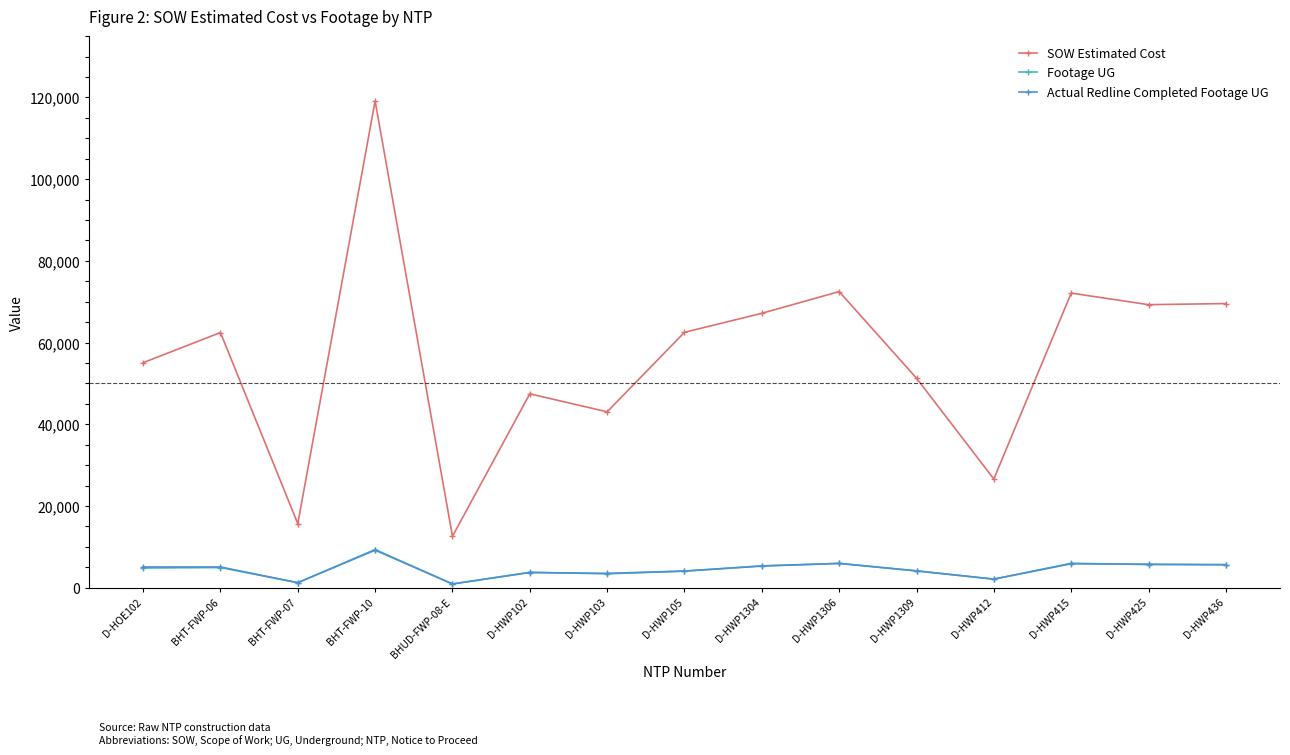

The value of Actual Redline Completed Footage UG at D-HWP105 is 4097.0. True or false?

True